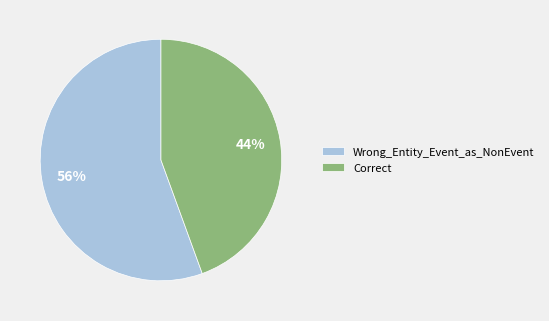

Rank the categories by value from lowest to highest.

Correct, Wrong_Entity_Event_as_NonEvent